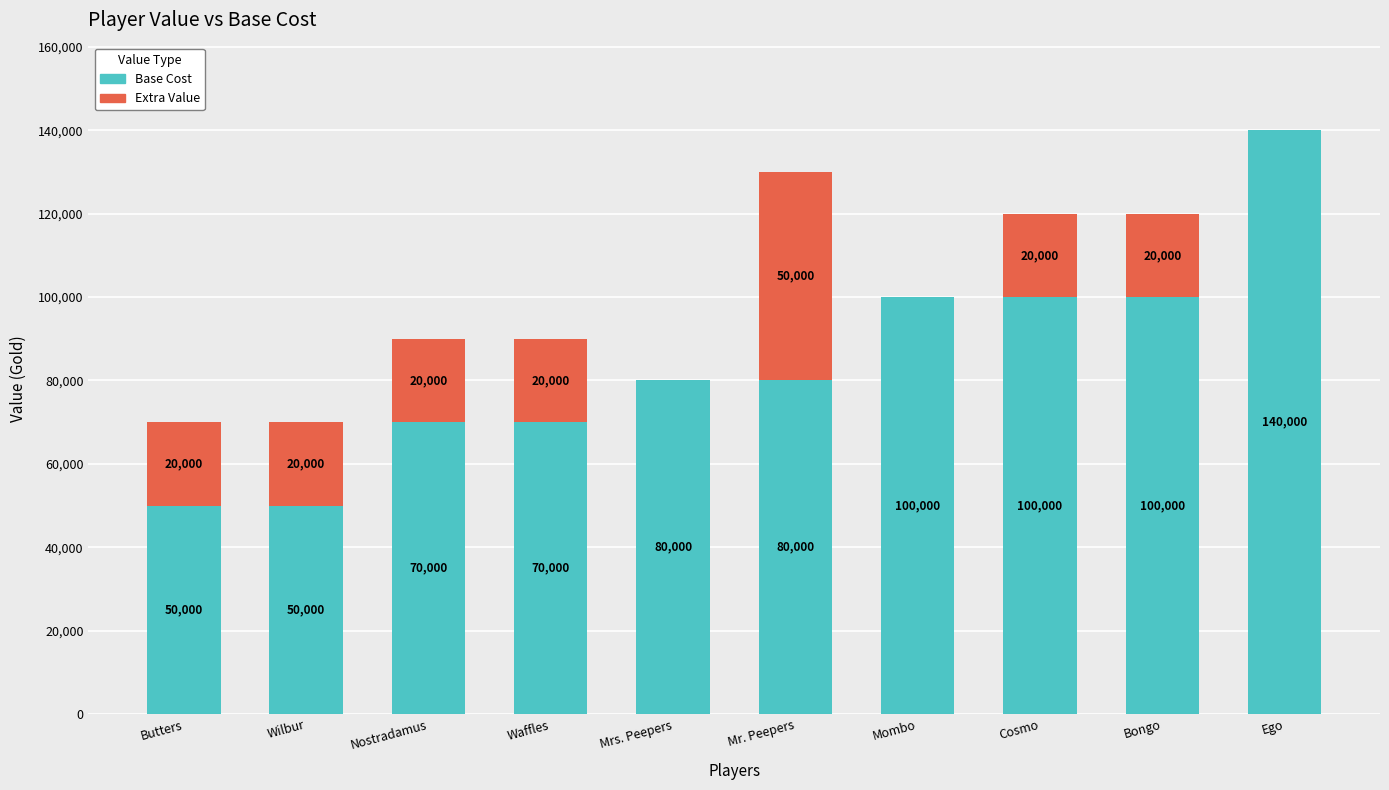

What is the sum of all Base Cost values?

840000